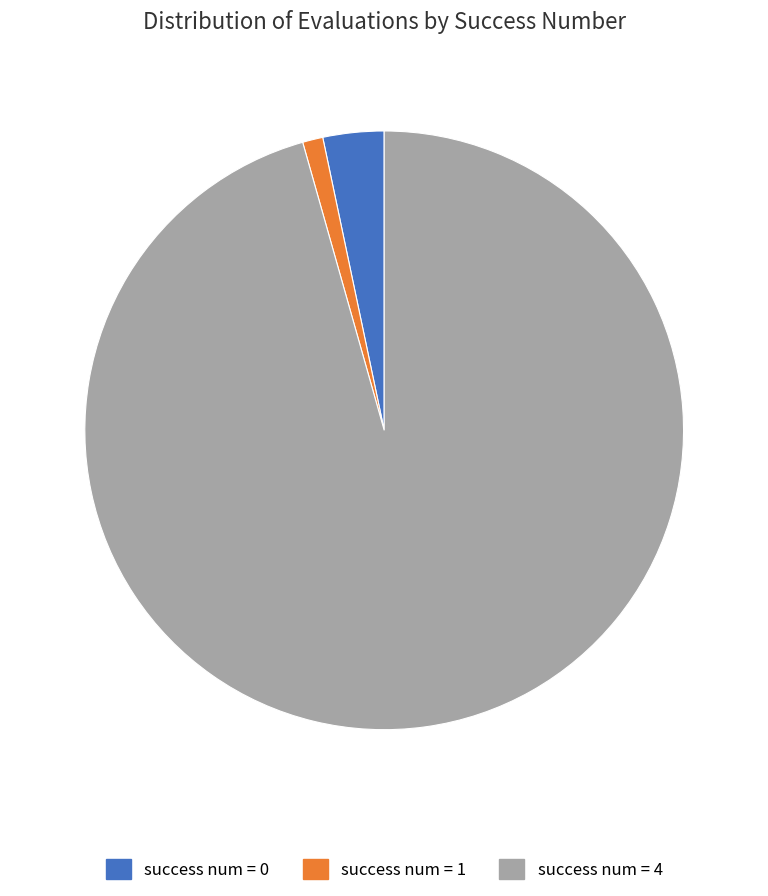

Between success num = 1 and success num = 0, which is larger?

success num = 0